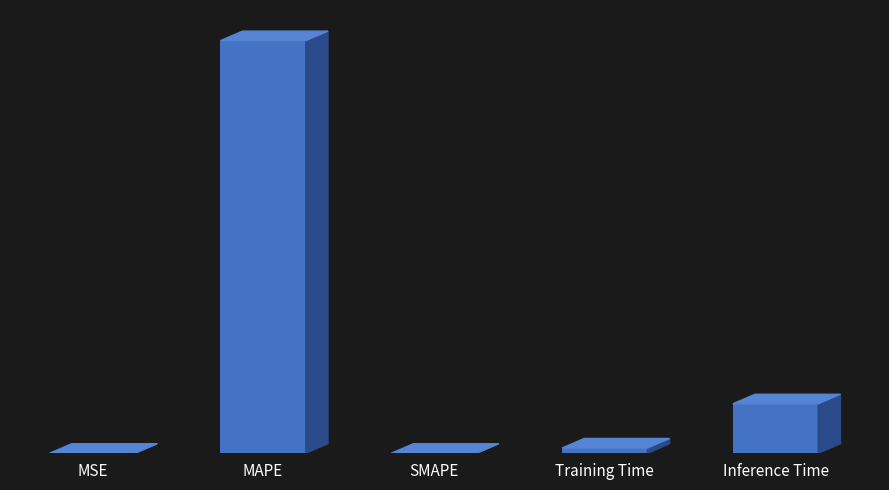

Where is the data nearest to the value 3?

Inference Time